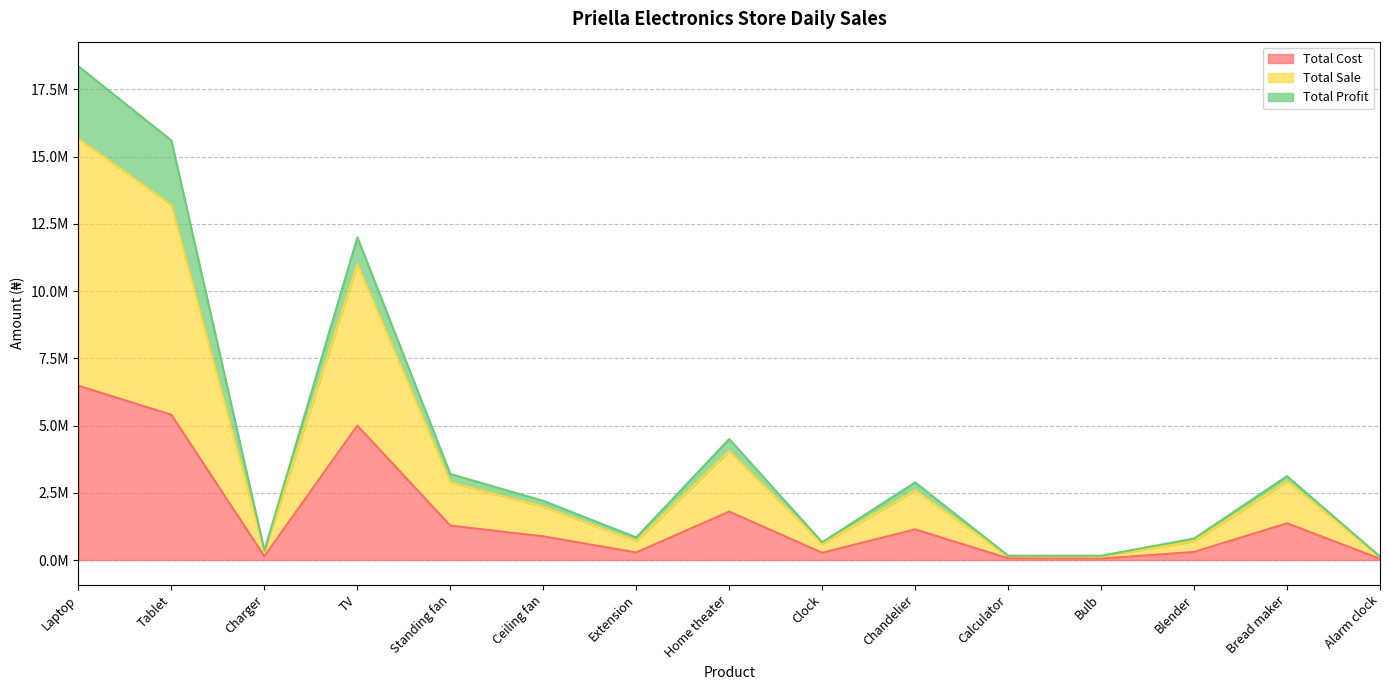

Which series changed the most between Charger and Blender?

Total Sale